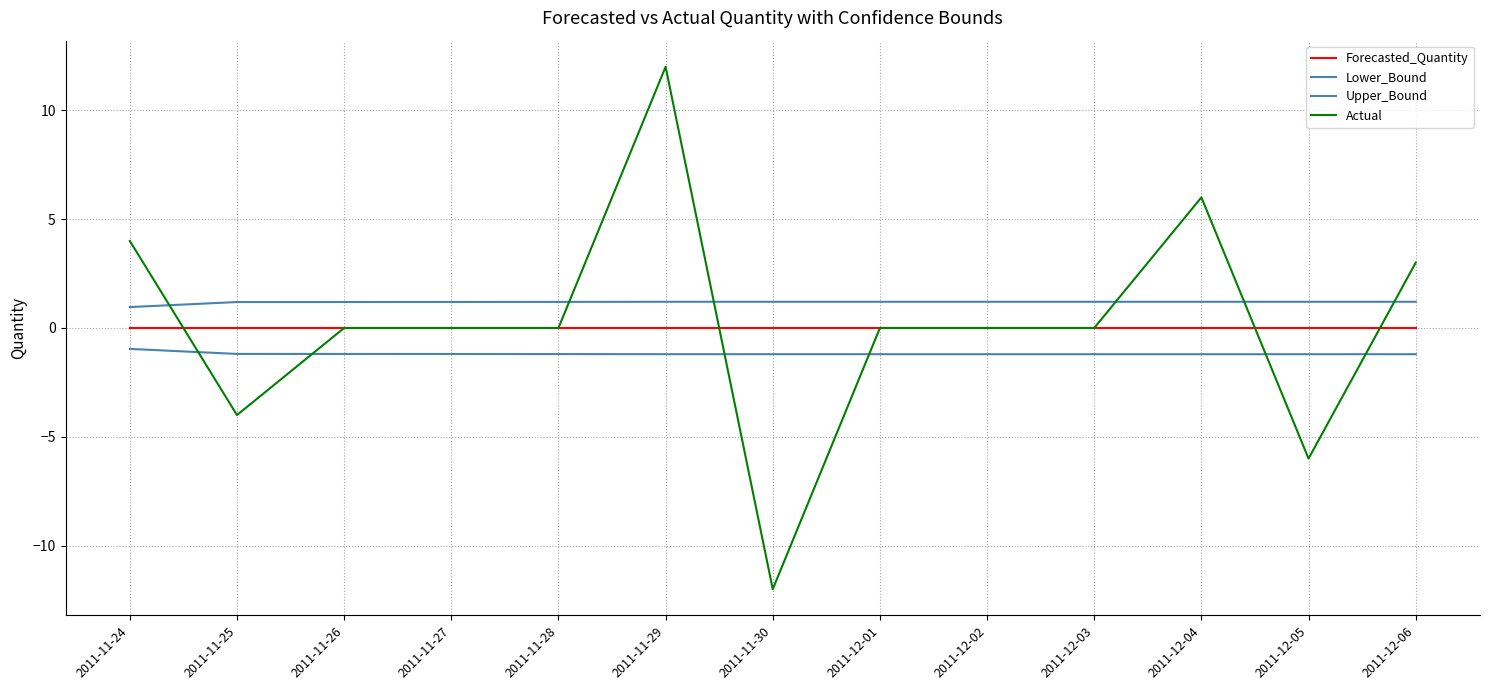

What is the difference between the highest and lowest values at 2011-12-02?

2.4